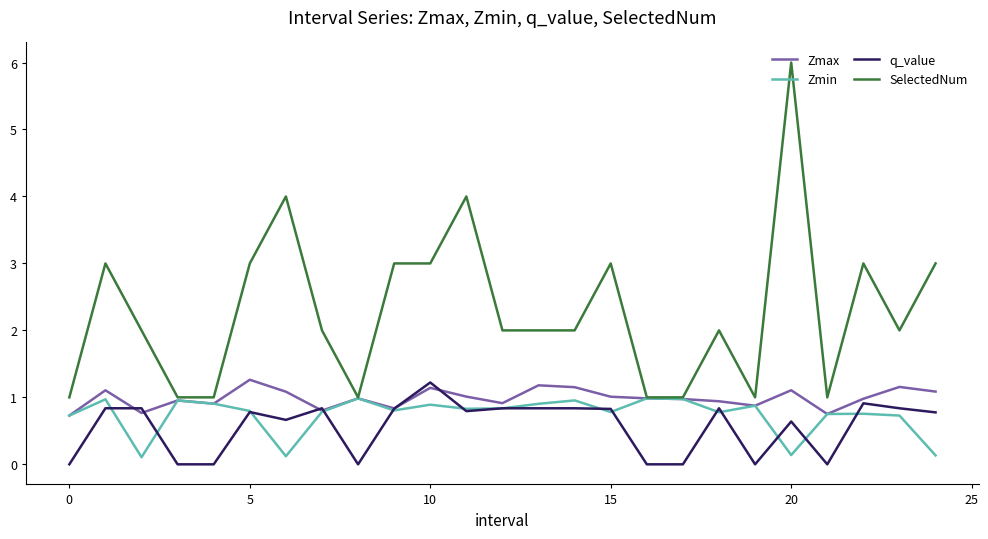

Which series has the largest range (max minus min)?

SelectedNum